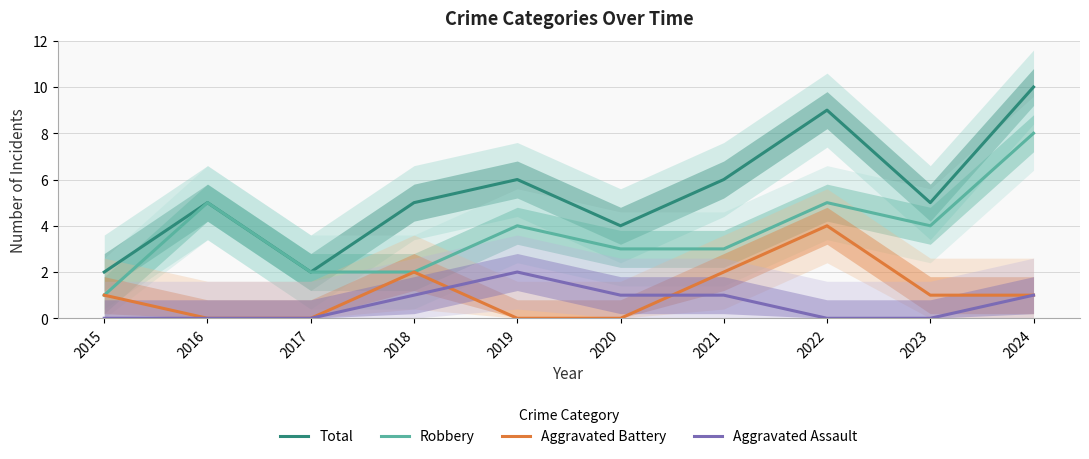

What is the value of the Total point at the 6th from the left?

4